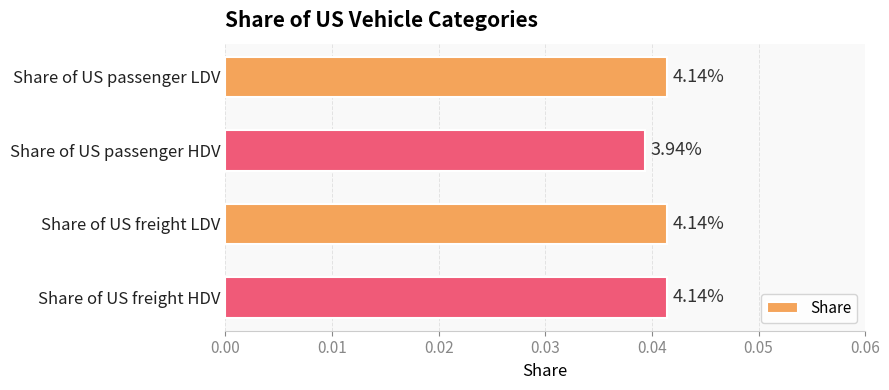

Count the values in the range 0 to 1.

4